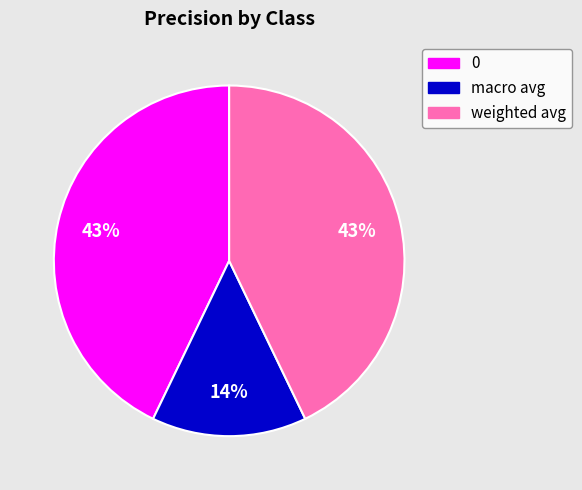

Is there a majority slice in this chart?

No